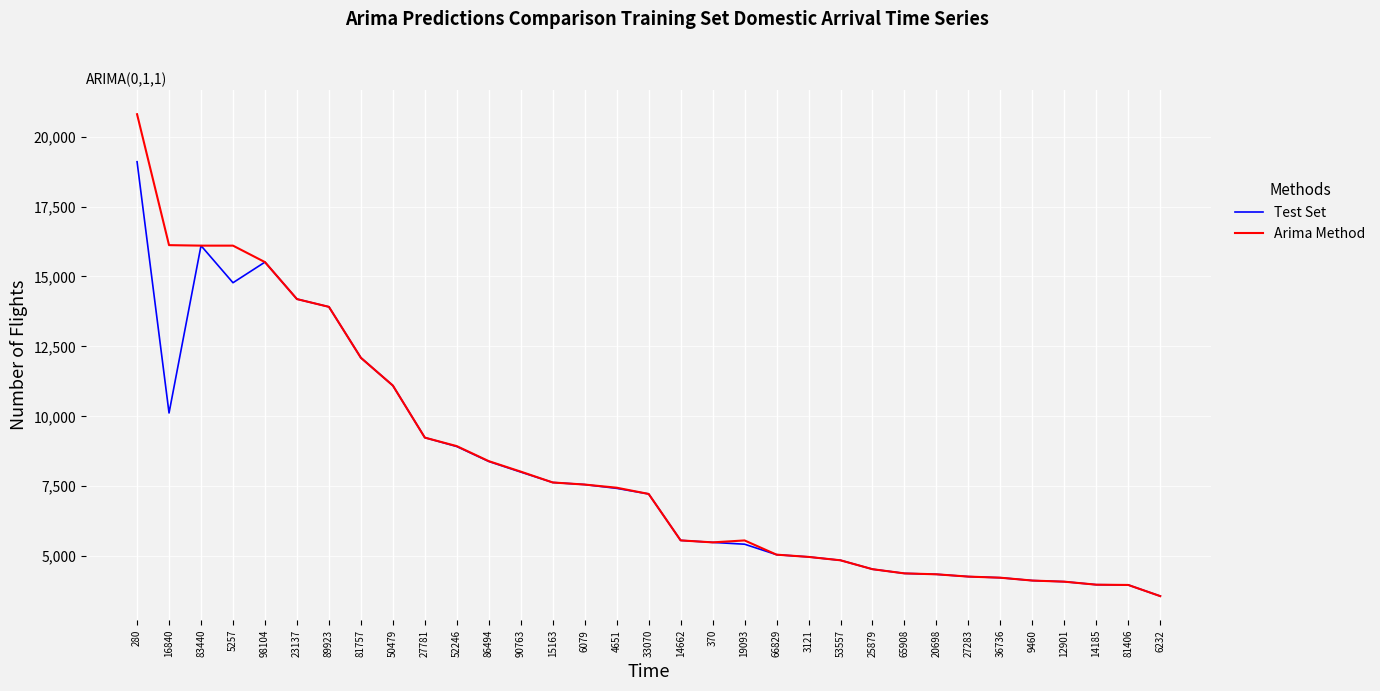

What is the difference between the second highest and minimum values in the Arima Method series?

12550.7